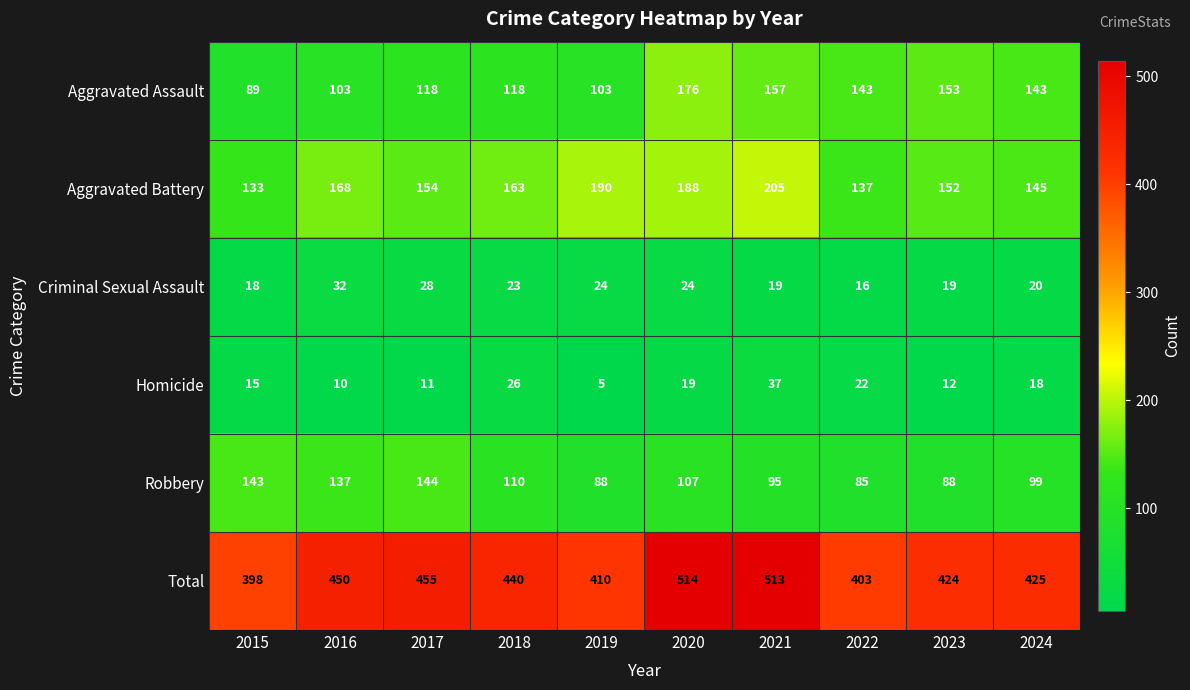

Which series has the largest range (max minus min)?

Total